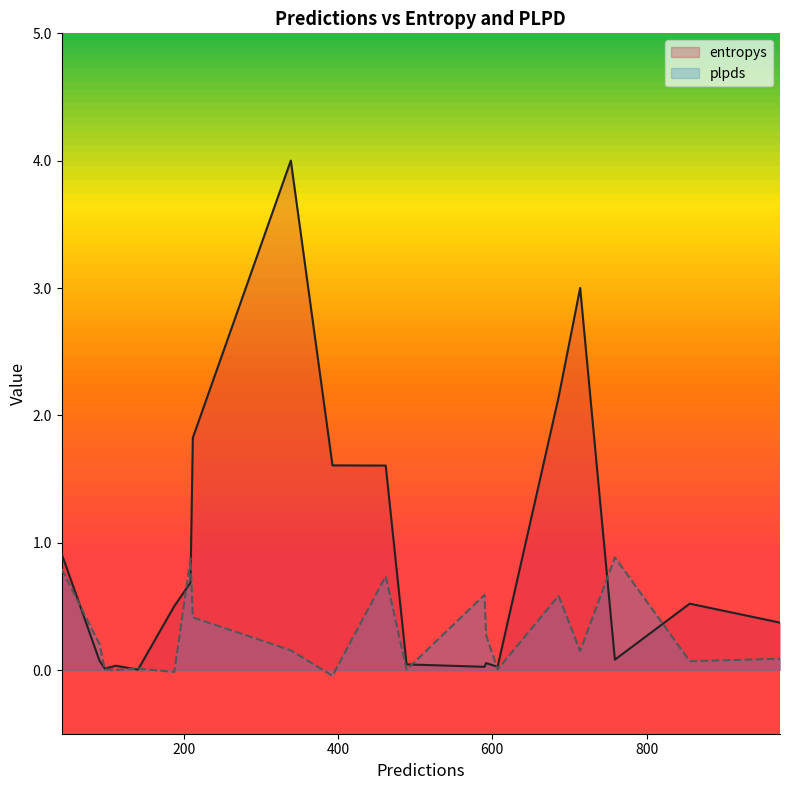

Between 188 and 209, which series saw the biggest shift?

plpds